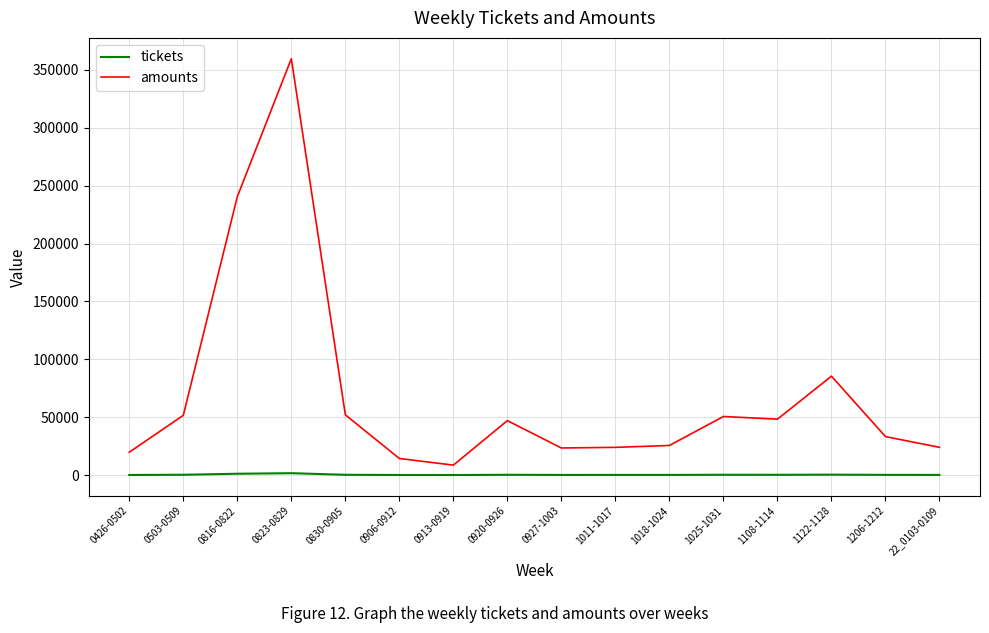

At how many categories does at least one series exceed 164269?

2